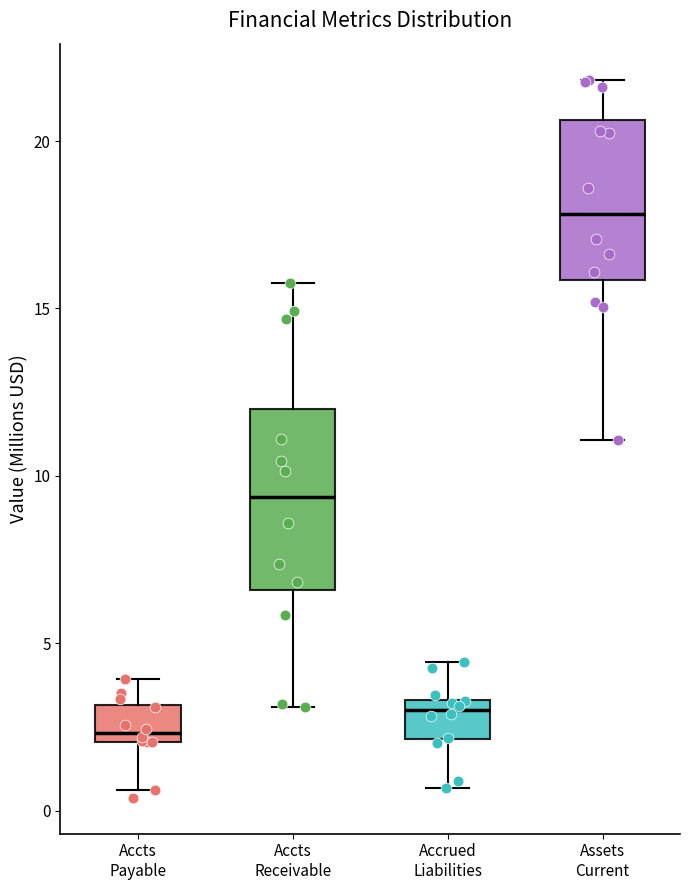

Which box has the highest median line?

Assets Current